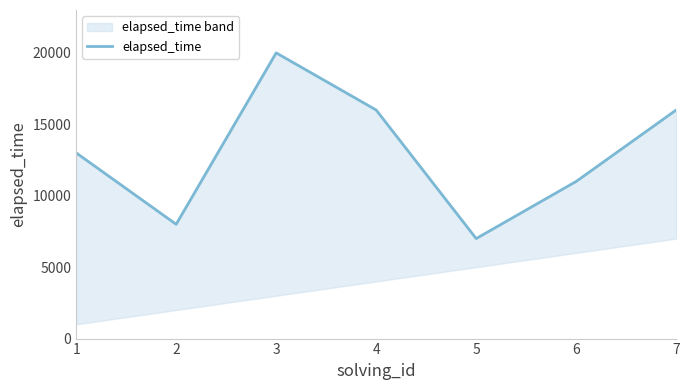

What is the difference between the maximum and minimum values?

13000